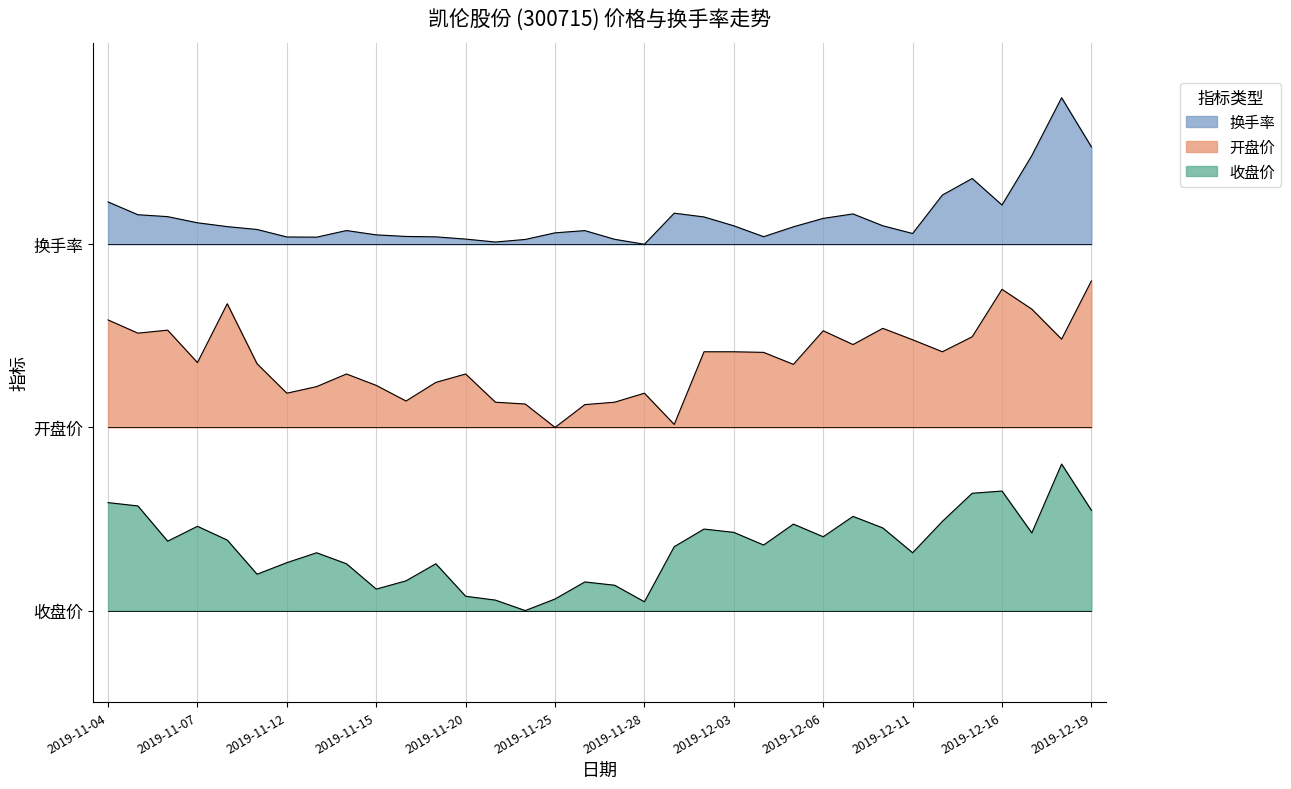

Does the chart display data point markers on the line(s)?

No